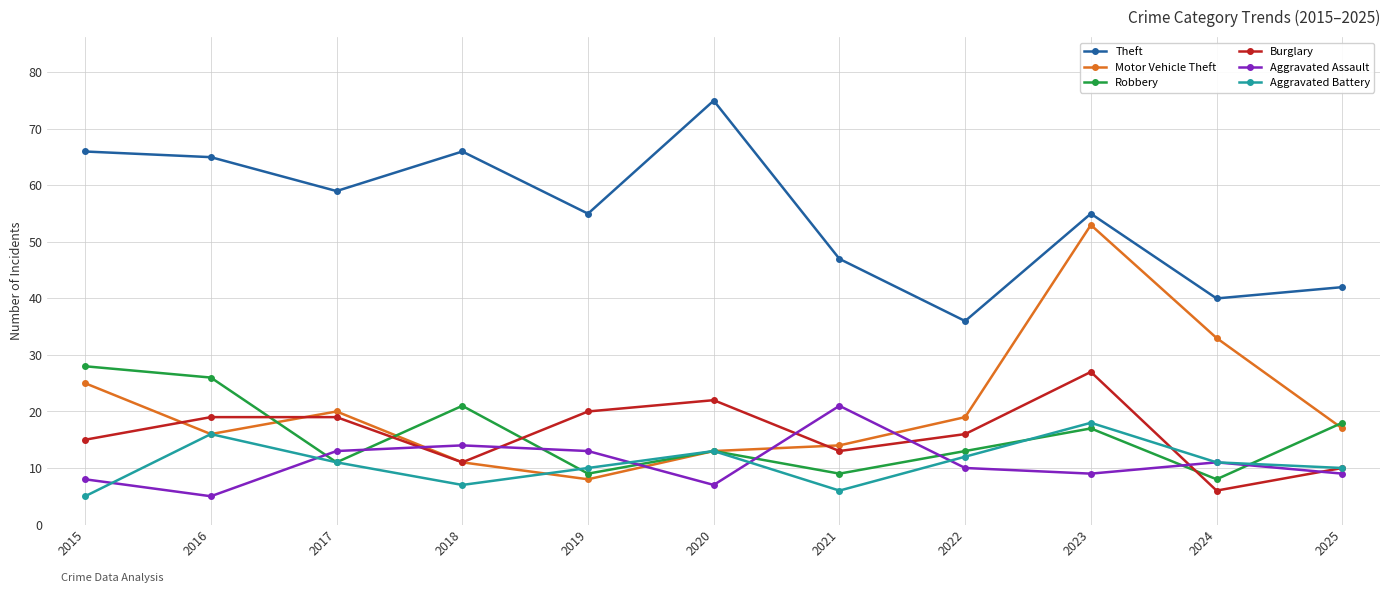

What is the maximum value shown in the chart?

75